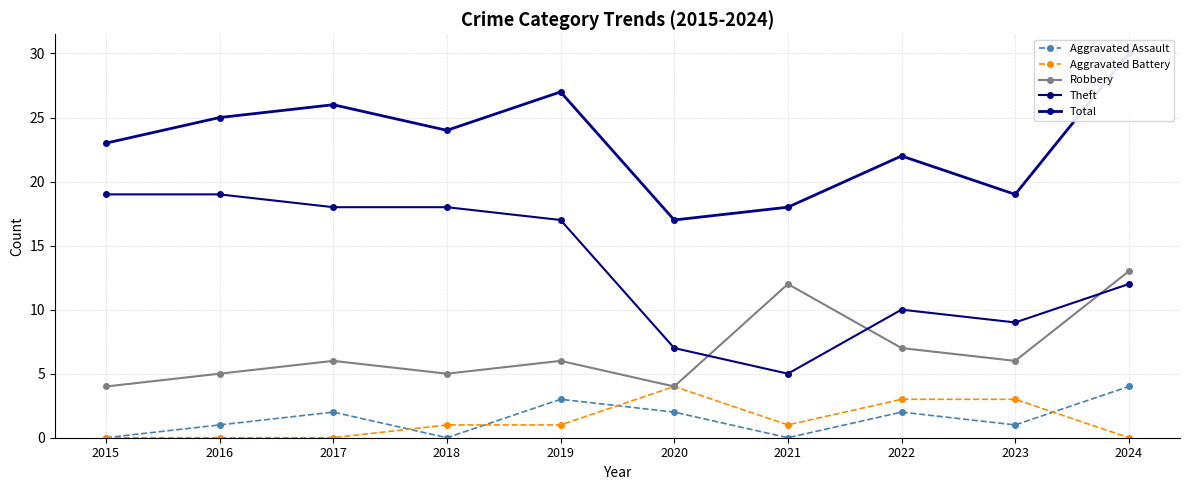

True or false: Total and Aggravated Battery intersect in this chart.

False